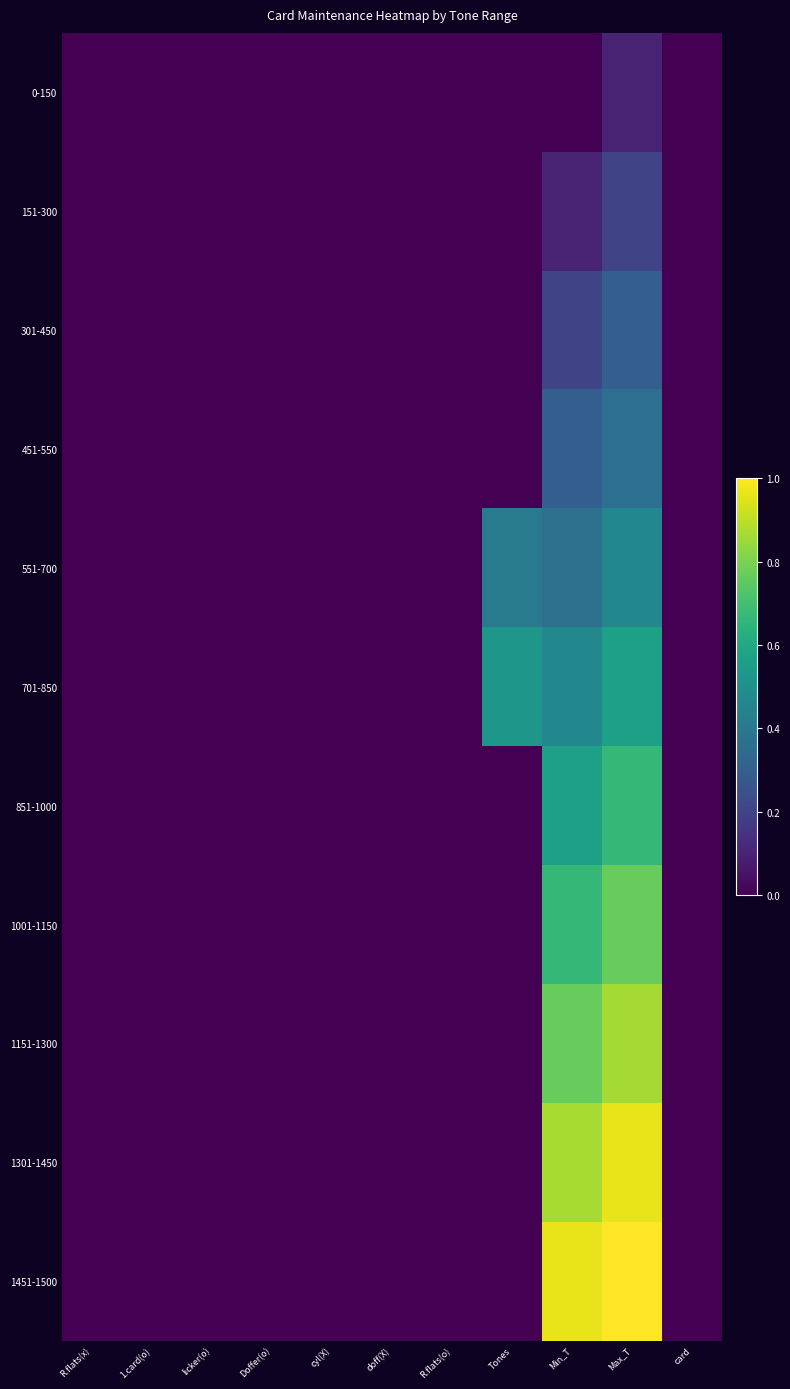

Reading left to right, list all the values displayed in this chart.

0-150: R.flats(x)=0.0	1.card(o)=0.0	licker(o)=0.0	Doffer(o)=0.0	cyl(X)=0.0	doff(X)=0.0	R.flats(o)=0.0	Tones=0.0	Min_T=0.0	Max_T=0.1	card=0.0
151-300: R.flats(x)=0.0	1.card(o)=0.0	licker(o)=0.0	Doffer(o)=0.0	cyl(X)=0.0	doff(X)=0.0	R.flats(o)=0.0	Tones=0.0	Min_T=0.1	Max_T=0.2	card=0.0
301-450: R.flats(x)=0.0	1.card(o)=0.0	licker(o)=0.0	Doffer(o)=0.0	cyl(X)=0.0	doff(X)=0.0	R.flats(o)=0.0	Tones=0.0	Min_T=0.2	Max_T=0.3	card=0.0
451-550: R.flats(x)=0.0	1.card(o)=0.0	licker(o)=0.0	Doffer(o)=0.0	cyl(X)=0.0	doff(X)=0.0	R.flats(o)=0.0	Tones=0.0	Min_T=0.3	Max_T=0.4	card=0.0
551-700: R.flats(x)=0.0	1.card(o)=0.0	licker(o)=0.0	Doffer(o)=0.0	cyl(X)=0.0	doff(X)=0.0	R.flats(o)=0.0	Tones=0.4	Min_T=0.4	Max_T=0.5	card=0.0
701-850: R.flats(x)=0.0	1.card(o)=0.0	licker(o)=0.0	Doffer(o)=0.0	cyl(X)=0.0	doff(X)=0.0	R.flats(o)=0.0	Tones=0.5	Min_T=0.5	Max_T=0.6	card=0.0
851-1000: R.flats(x)=0.0	1.card(o)=0.0	licker(o)=0.0	Doffer(o)=0.0	cyl(X)=0.0	doff(X)=0.0	R.flats(o)=0.0	Tones=0.0	Min_T=0.6	Max_T=0.7	card=0.0
1001-1150: R.flats(x)=0.0	1.card(o)=0.0	licker(o)=0.0	Doffer(o)=0.0	cyl(X)=0.0	doff(X)=0.0	R.flats(o)=0.0	Tones=0.0	Min_T=0.7	Max_T=0.8	card=0.0
1151-1300: R.flats(x)=0.0	1.card(o)=0.0	licker(o)=0.0	Doffer(o)=0.0	cyl(X)=0.0	doff(X)=0.0	R.flats(o)=0.0	Tones=0.0	Min_T=0.8	Max_T=0.9	card=0.0
1301-1450: R.flats(x)=0.0	1.card(o)=0.0	licker(o)=0.0	Doffer(o)=0.0	cyl(X)=0.0	doff(X)=0.0	R.flats(o)=0.0	Tones=0.0	Min_T=0.9	Max_T=1.0	card=0.0
1451-1500: R.flats(x)=0.0	1.card(o)=0.0	licker(o)=0.0	Doffer(o)=0.0	cyl(X)=0.0	doff(X)=0.0	R.flats(o)=0.0	Tones=0.0	Min_T=1.0	Max_T=1.0	card=0.0